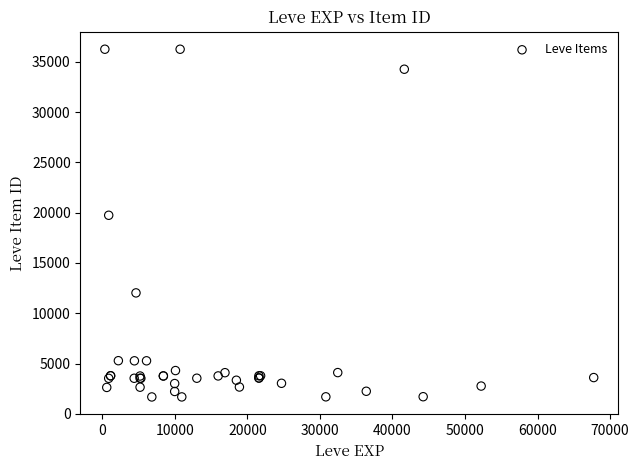

What Y value in the scatter plot is closest to 18967?

19744